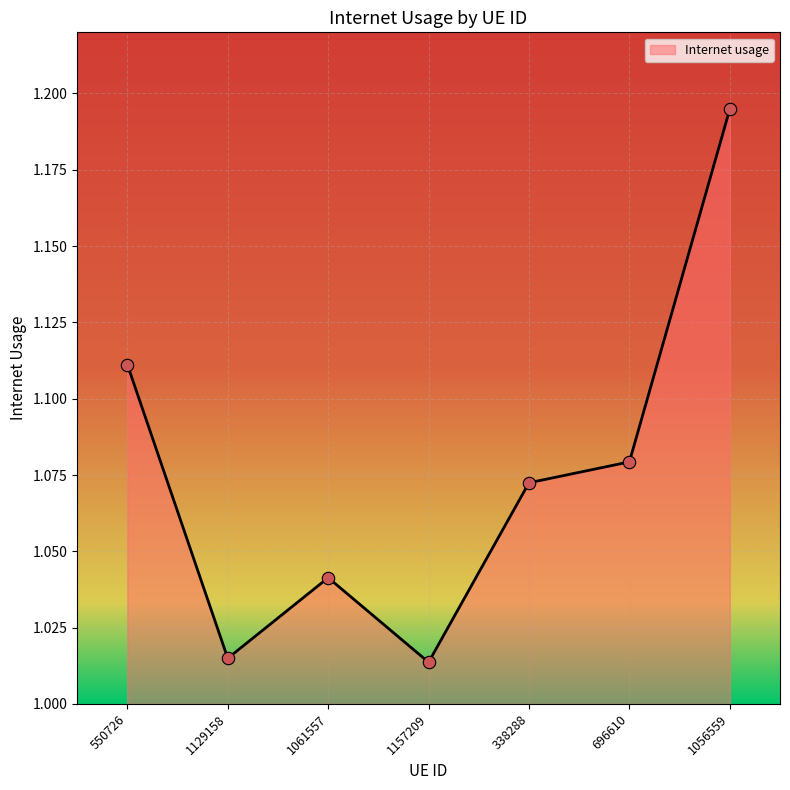

Between 1157209 and 1061557, which is larger?

1061557